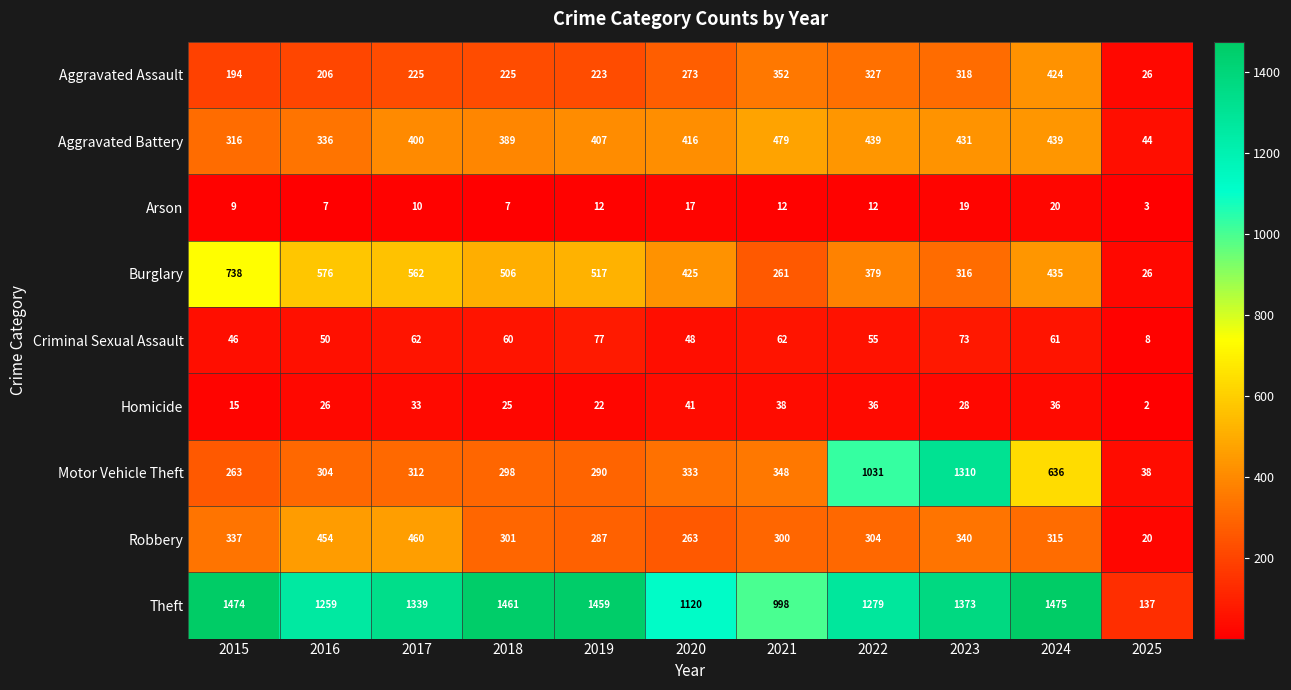

Where does the Robbery series first go above 304?

2015